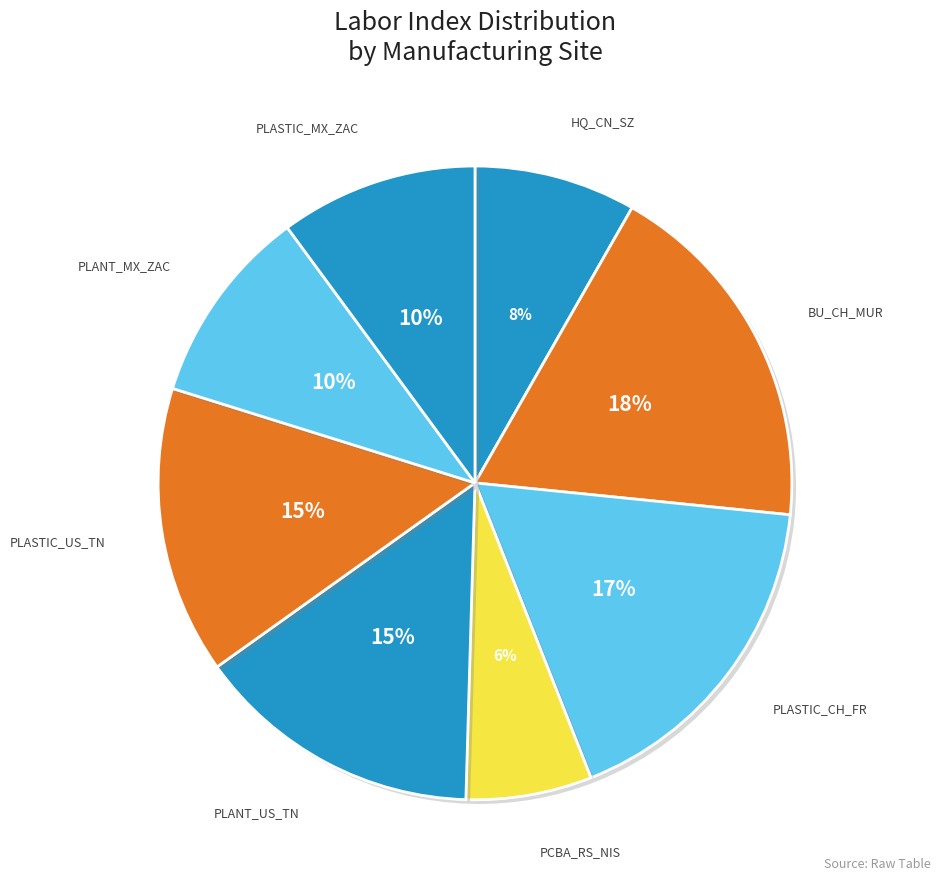

How many slices are in this pie chart?

8